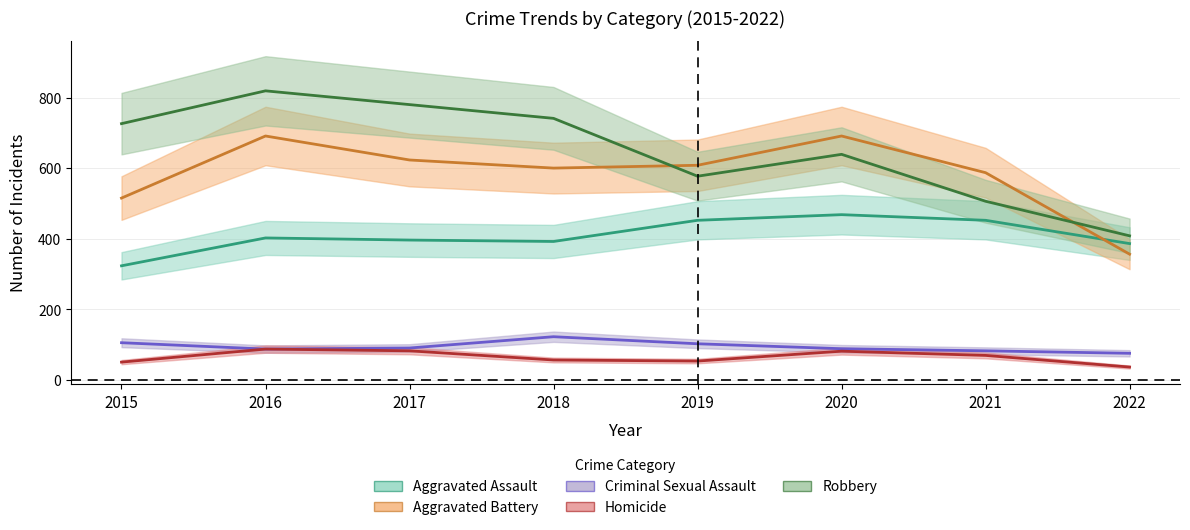

Is the value of Aggravated Battery at 2022 greater than the value of Robbery at 2018?

No